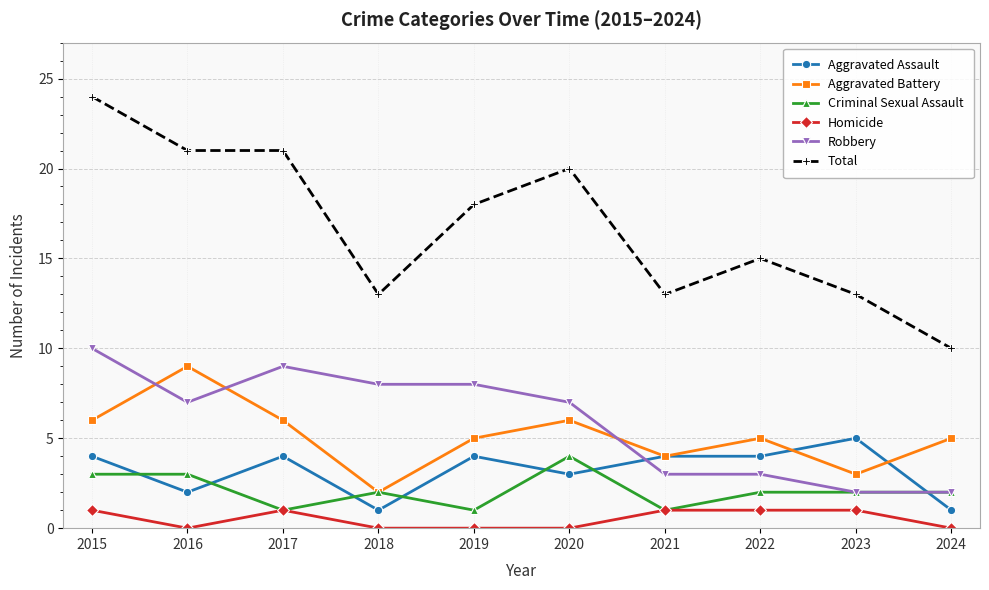

True or false: Homicide has a value of 0 at 2024.

True